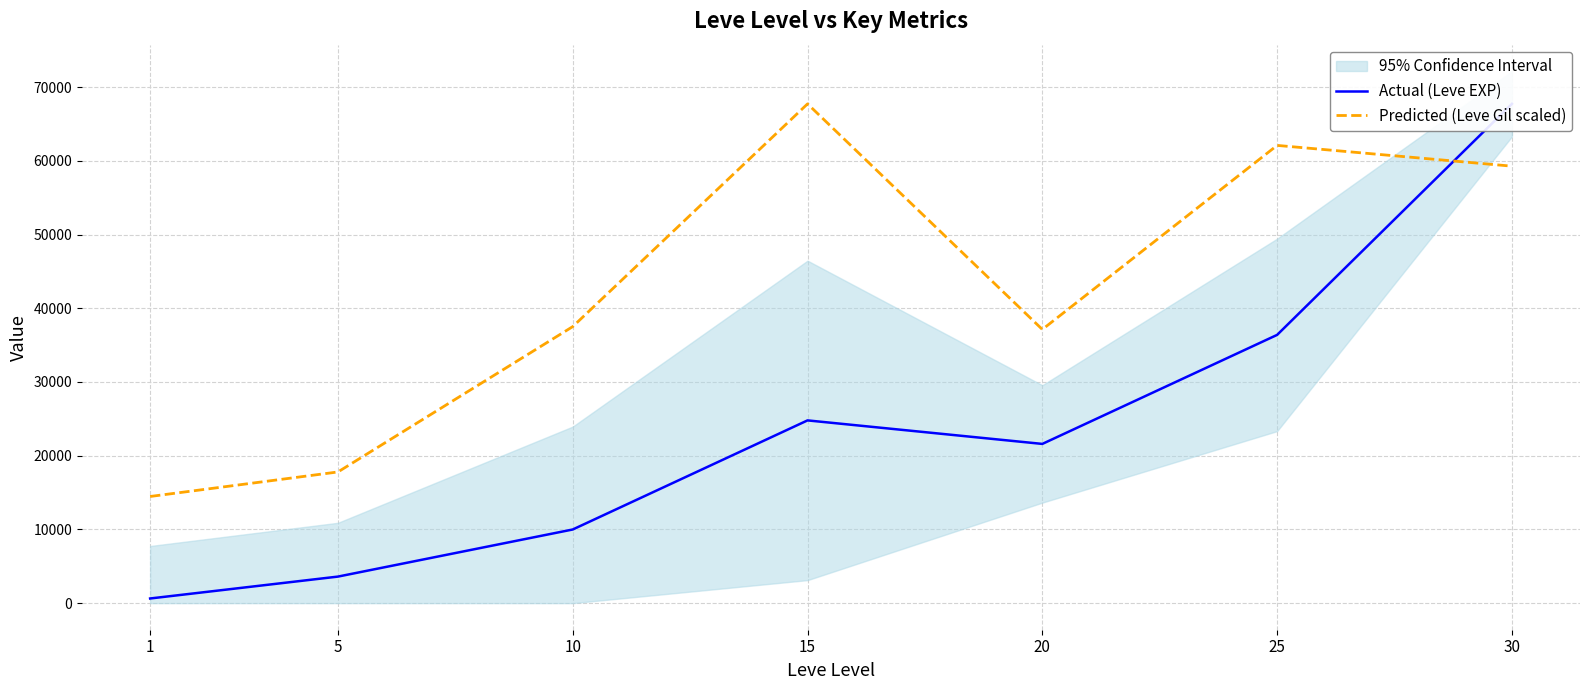

Is the value of Actual (Leve EXP) at 1 greater than the value of Predicted (Leve Gil scaled) at 30?

No